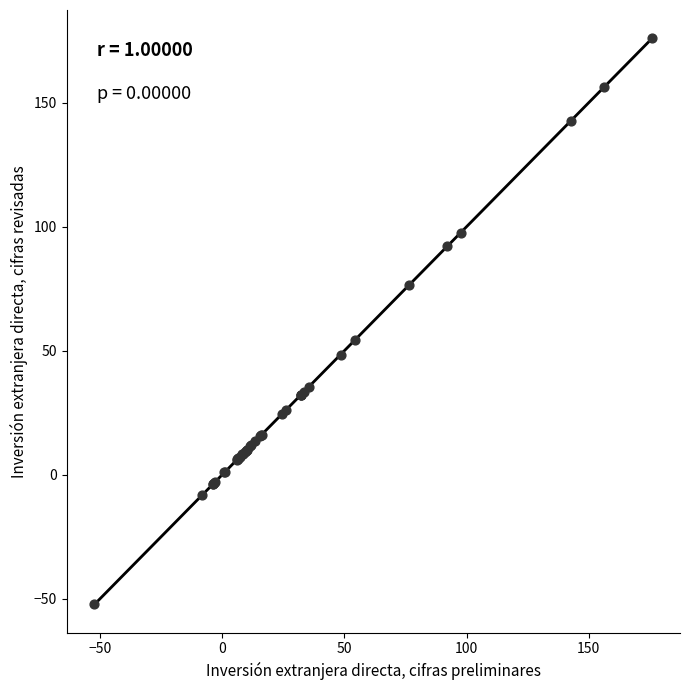

What Y value in the scatter plot is closest to 61?

54.1